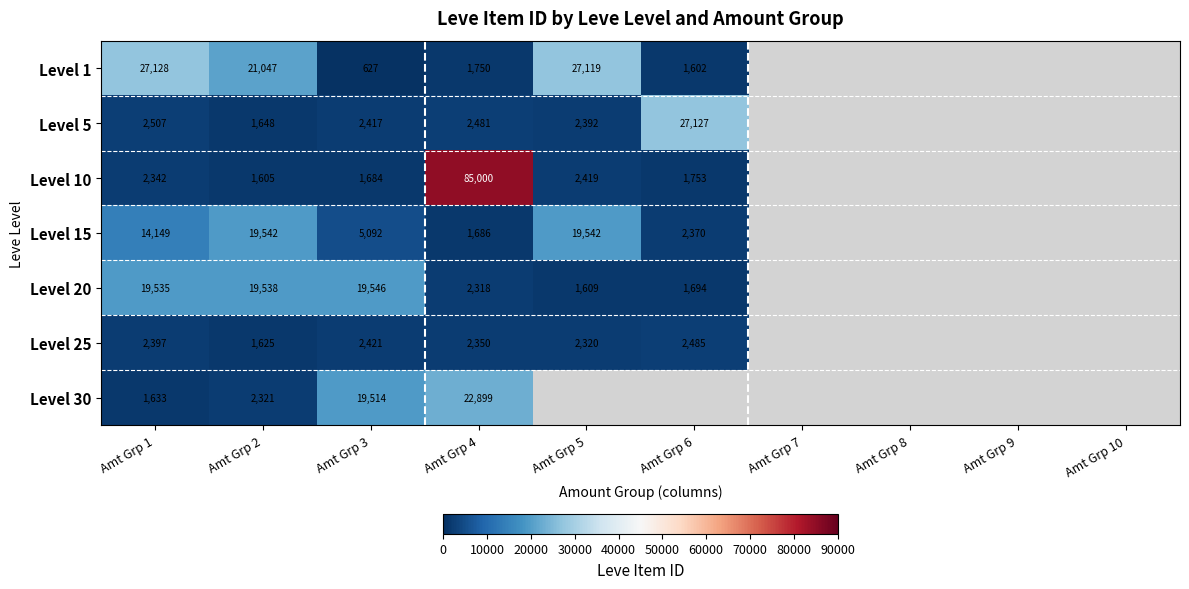

The value of Level 5 at Amt Grp 5 is 2392. True or false?

True